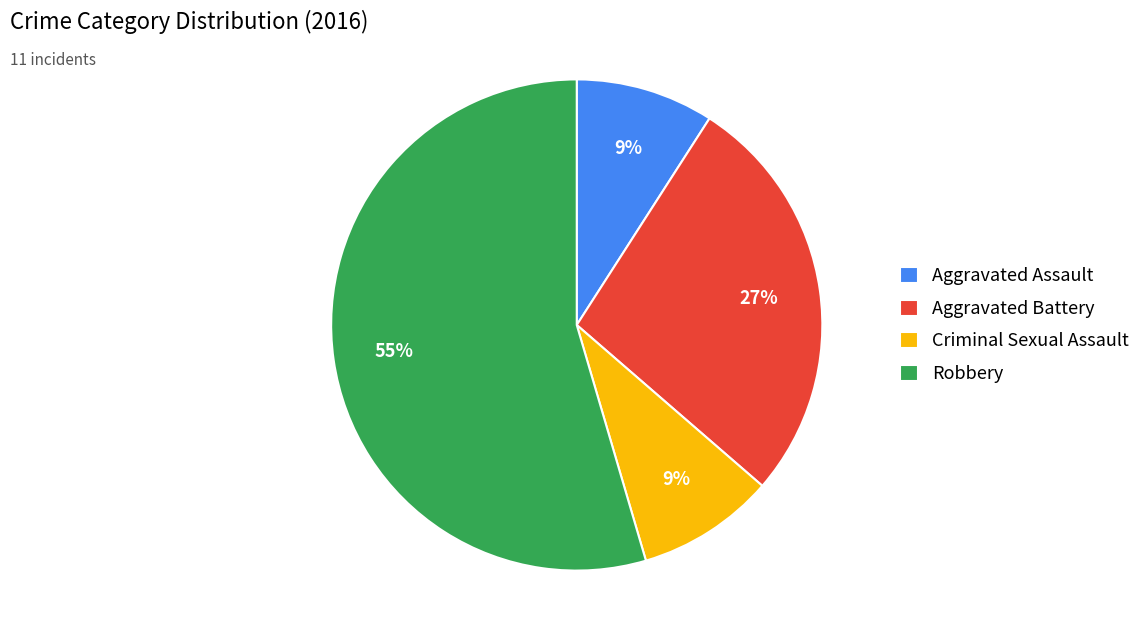

Is it true that Aggravated Assault is 9% of the pie?

True